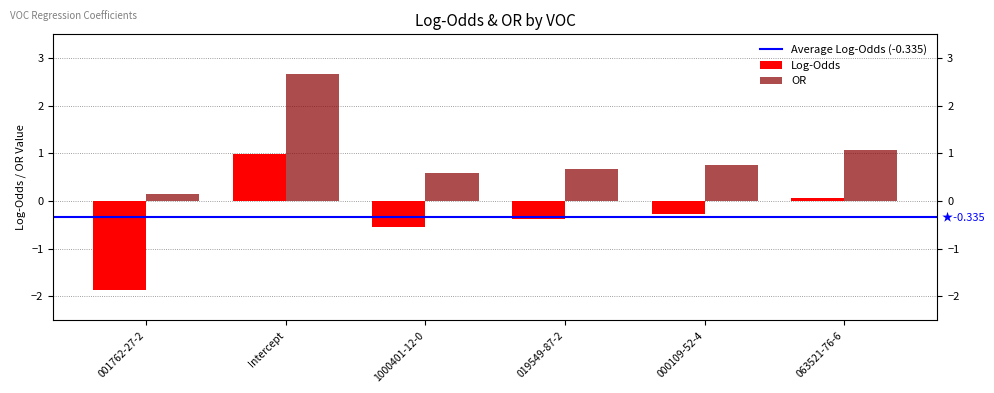

What is the difference between the maximum and minimum values in the Log-Odds series?

2.8